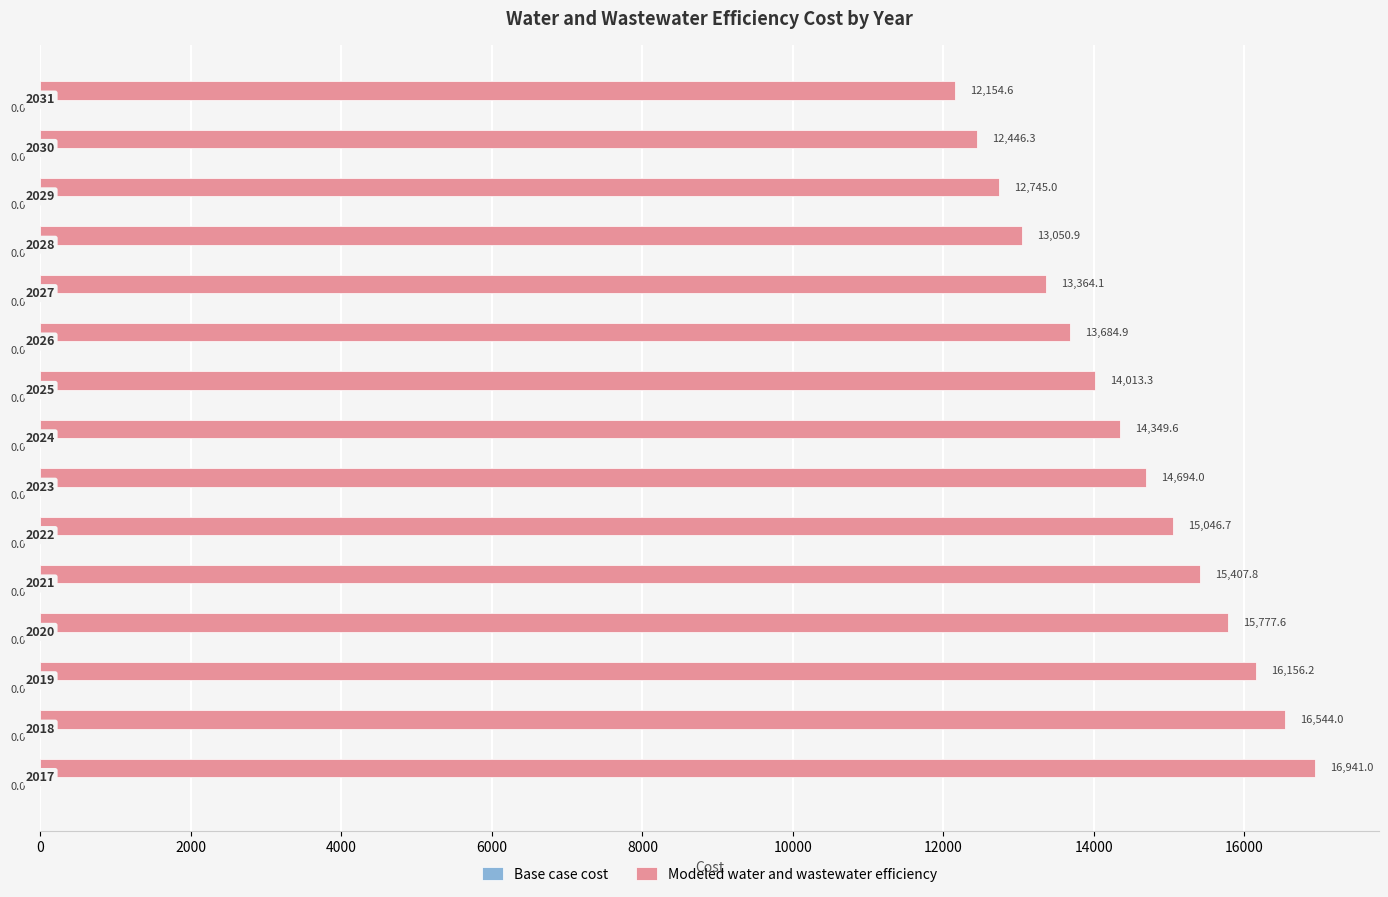

Are the bars grouped side by side (vs. stacked)?

No